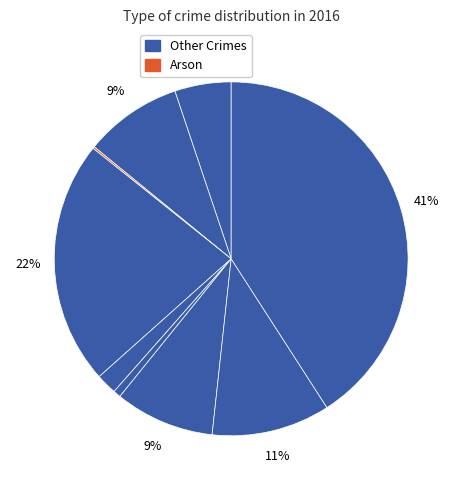

Does any single category account for the majority?

No